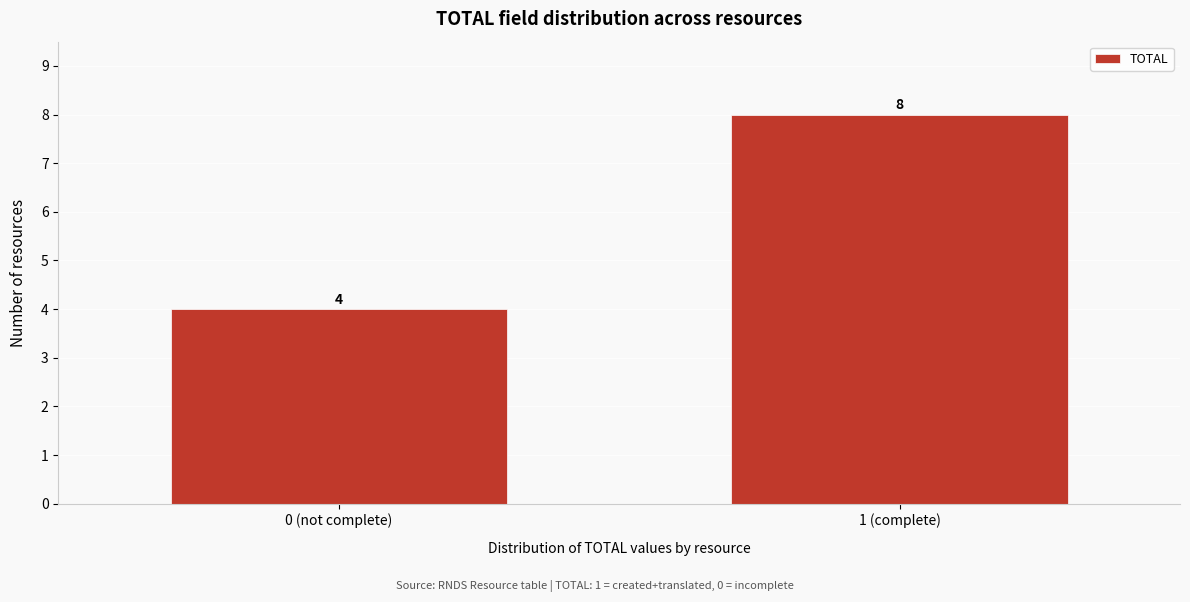

Reading left to right, transcribe all the data shown in this chart.

0 (not complete)=4	1 (complete)=8